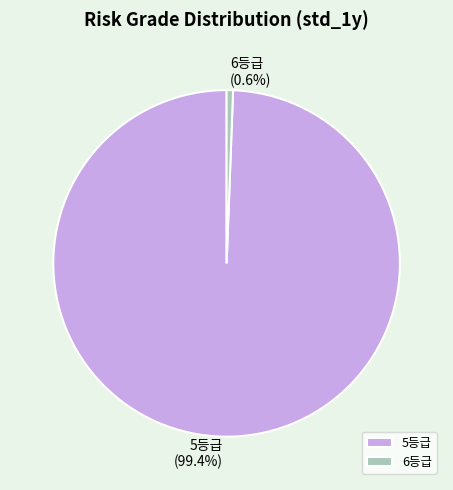

Between 6등급 and 5등급, which is larger?

5등급